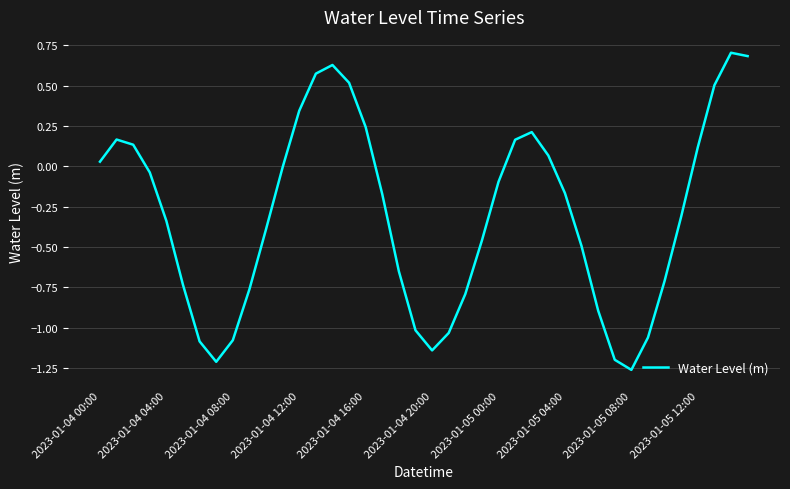

What is the maximum value shown in the chart?

0.7